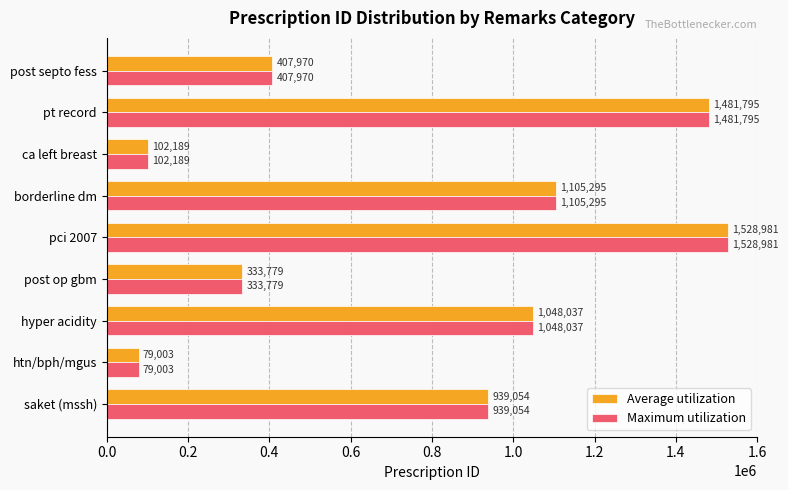

What is the smallest value displayed?

79003